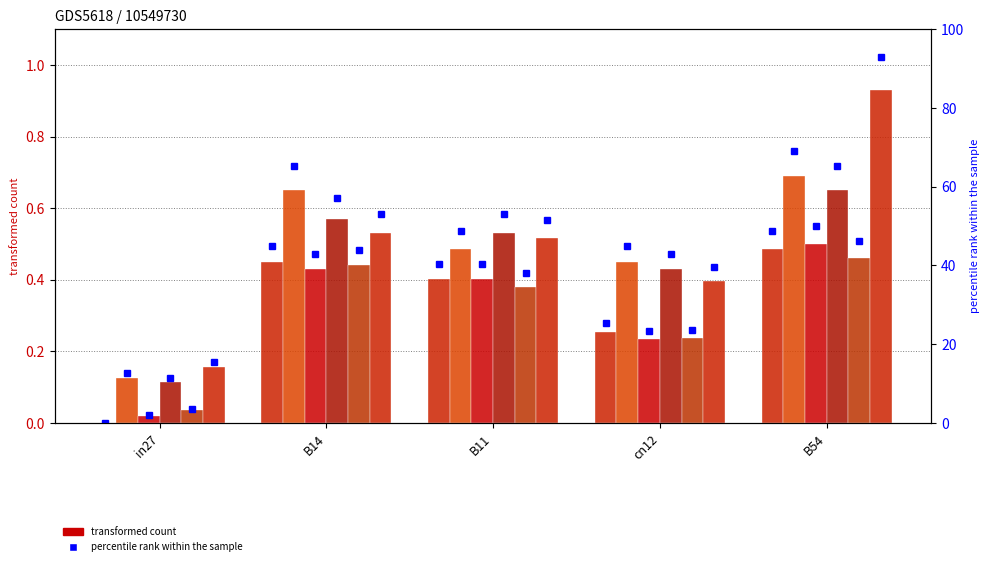

What is the sum of the job216_scenario1_432 values at B11 and in27?

0.6